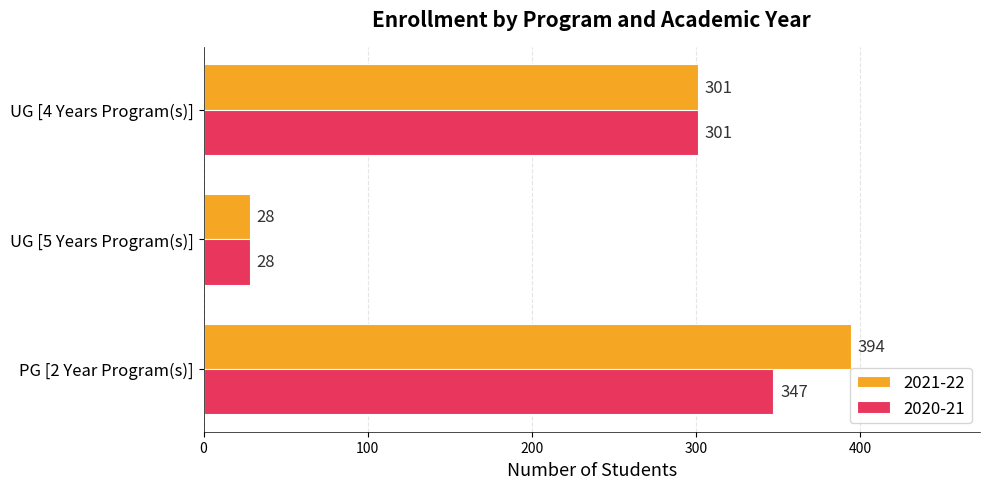

At which category is the sum across all series the highest?

PG [2 Year Program(s)]